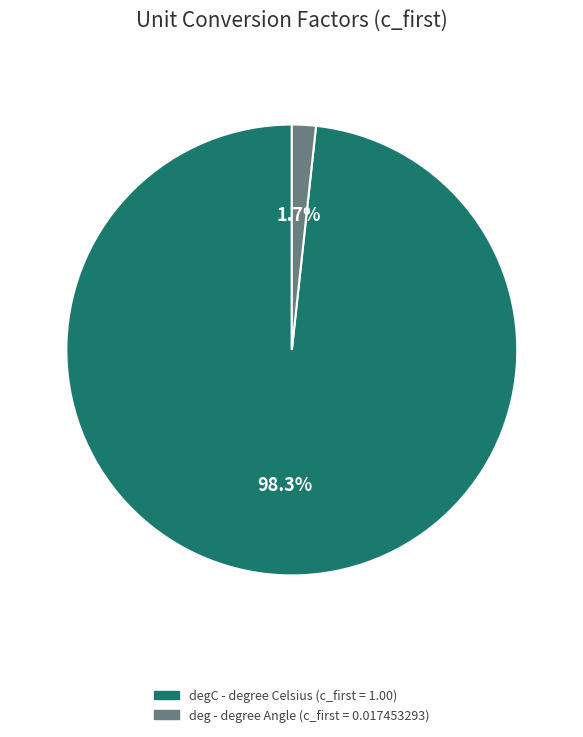

Is there any slice that represents more than half of the pie?

Yes